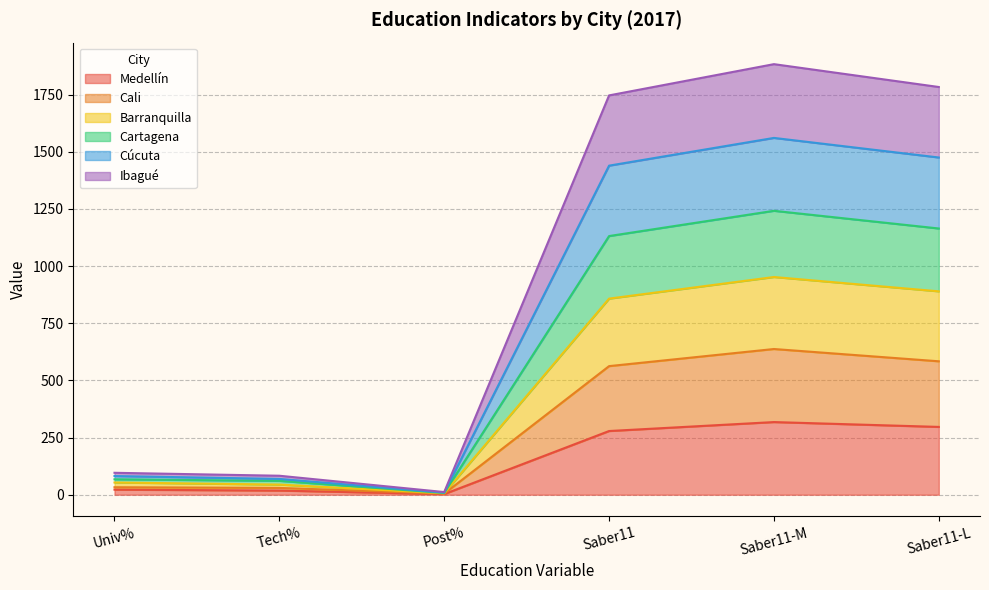

What is the sum of all Medellín values?

935.8